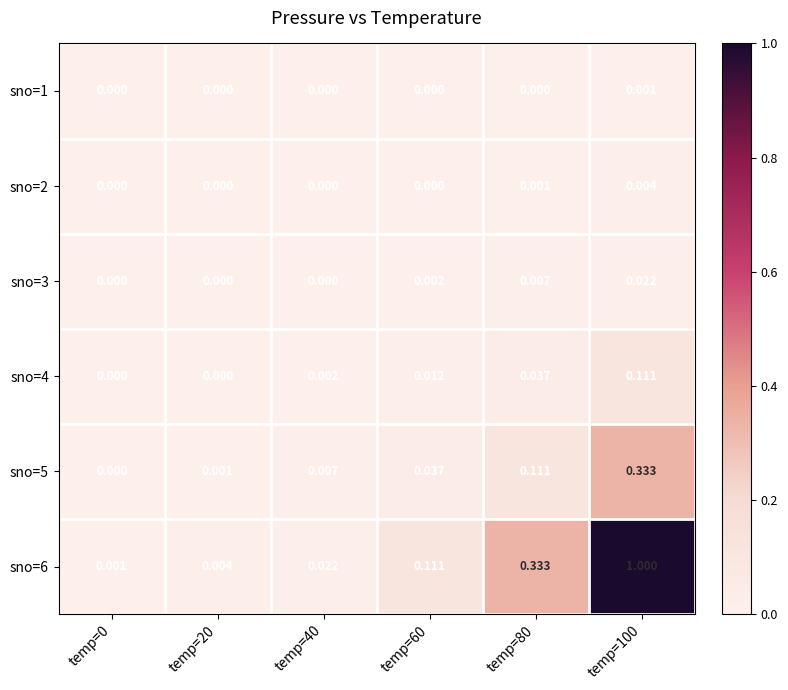

At temp=80, list the series in order from largest to smallest.

sno=6, sno=5, sno=4, sno=3, sno=2, sno=1